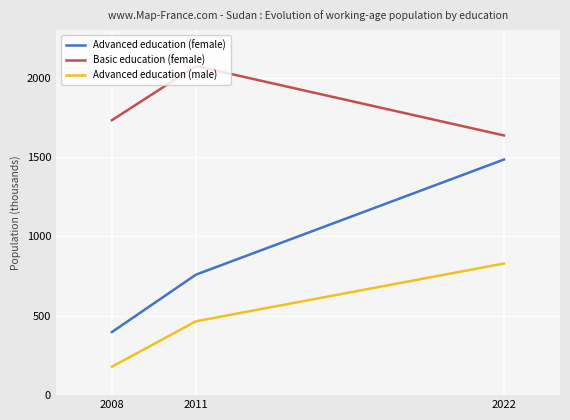

What is the difference between the second highest and minimum values in the Advanced education (male) series?

286.0